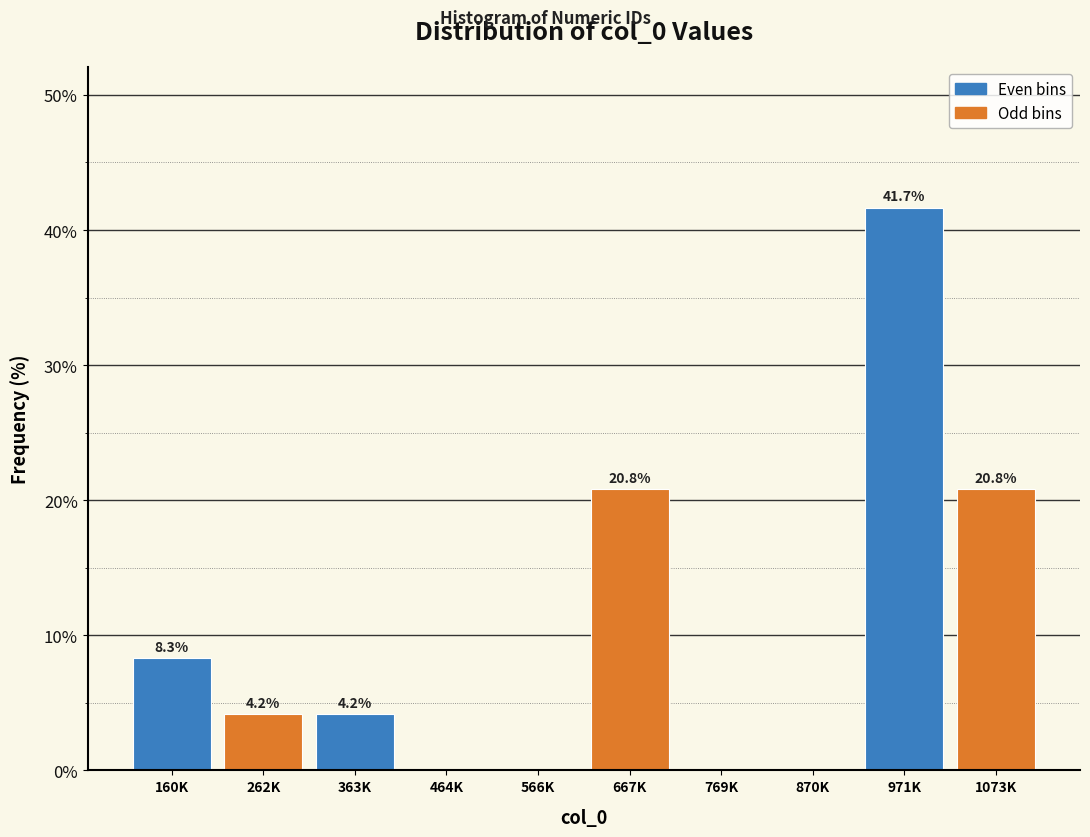

Reading right to left, transcribe all the data shown in this chart.

1073K=20.8	971K=41.7	870K=0.0	769K=0.0	667K=20.8	566K=0.0	464K=0.0	363K=4.2	262K=4.2	160K=8.3